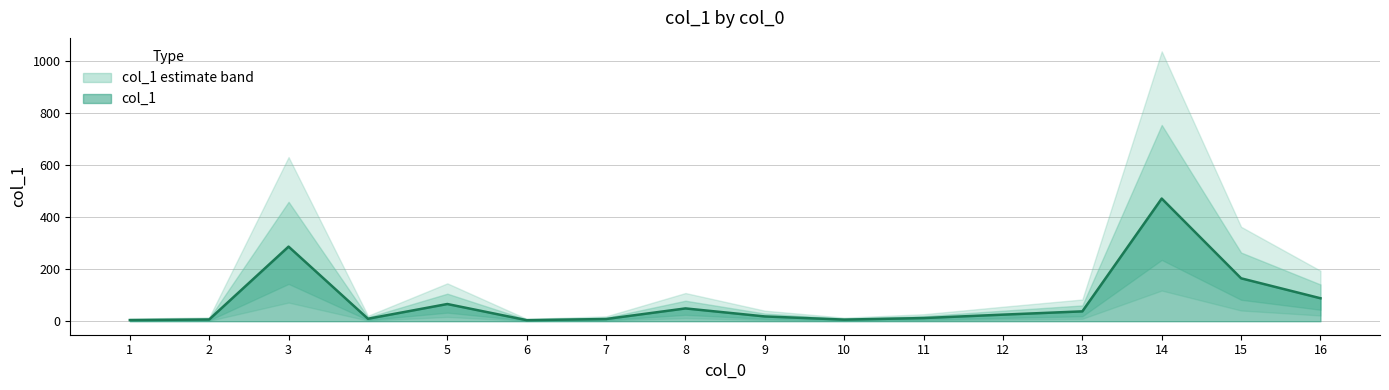

At which label is the value closest to 237?

3